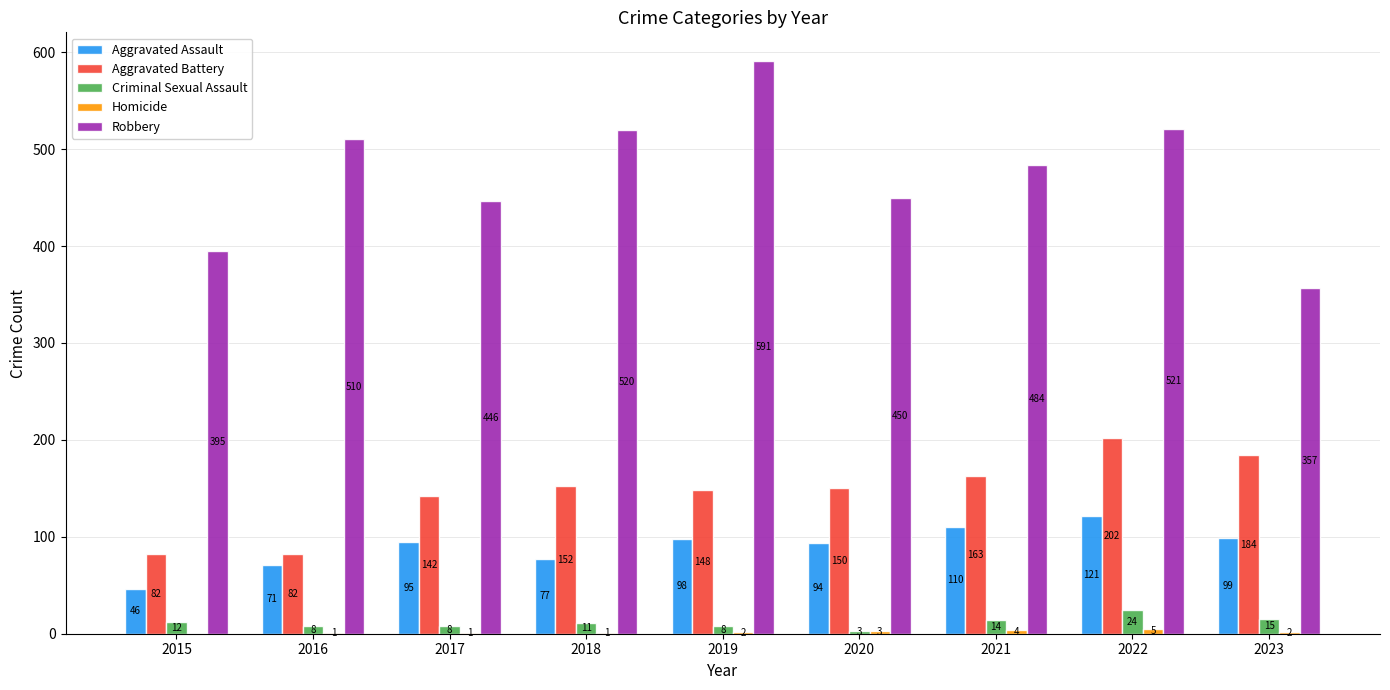

How many groups of bars are there?

9